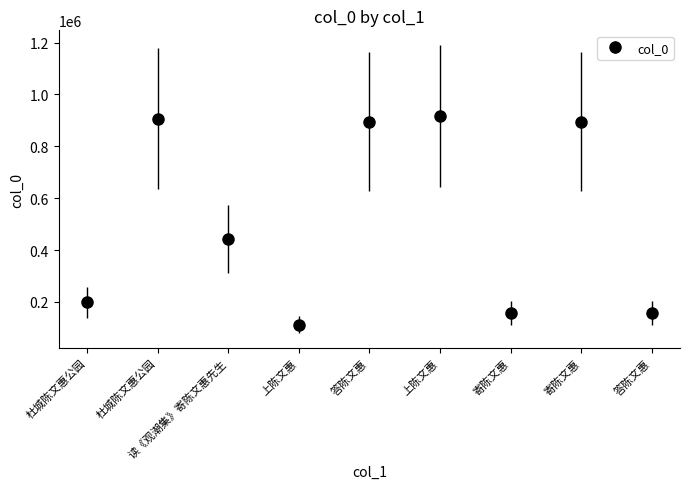

How many lines are shown in the chart?

1